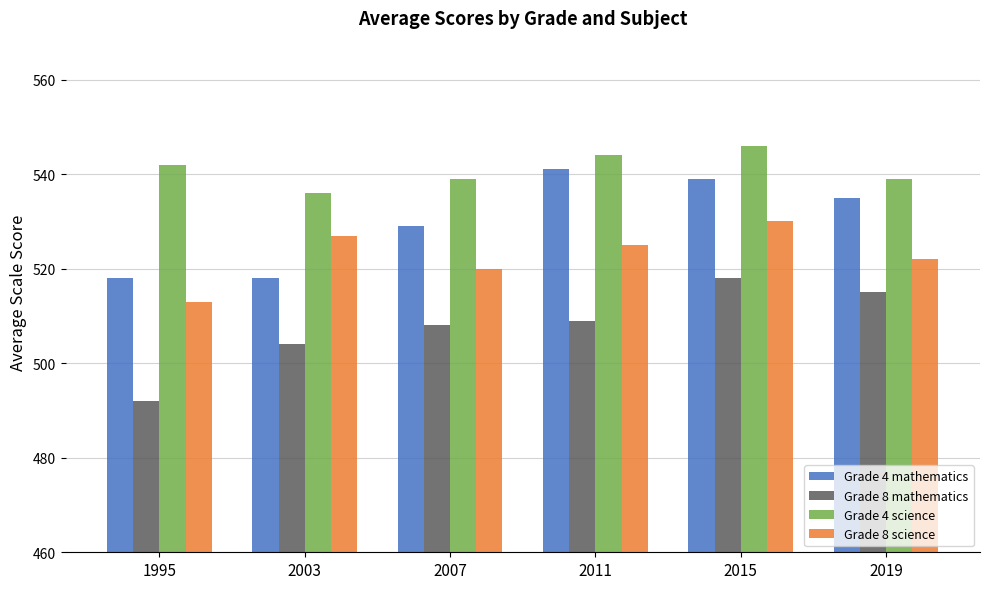

How many data points does each series have?

6